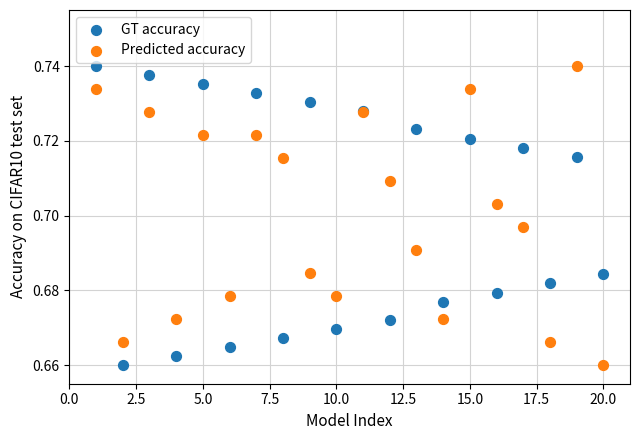

What is the X range (max minus min) for the scatter plot?

19.0